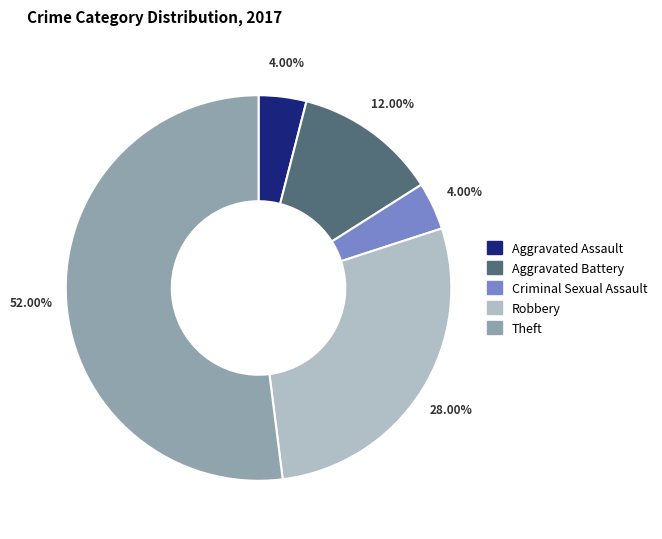

To the nearest percent, what is the combined percentage of Robbery and Aggravated Battery?

40%